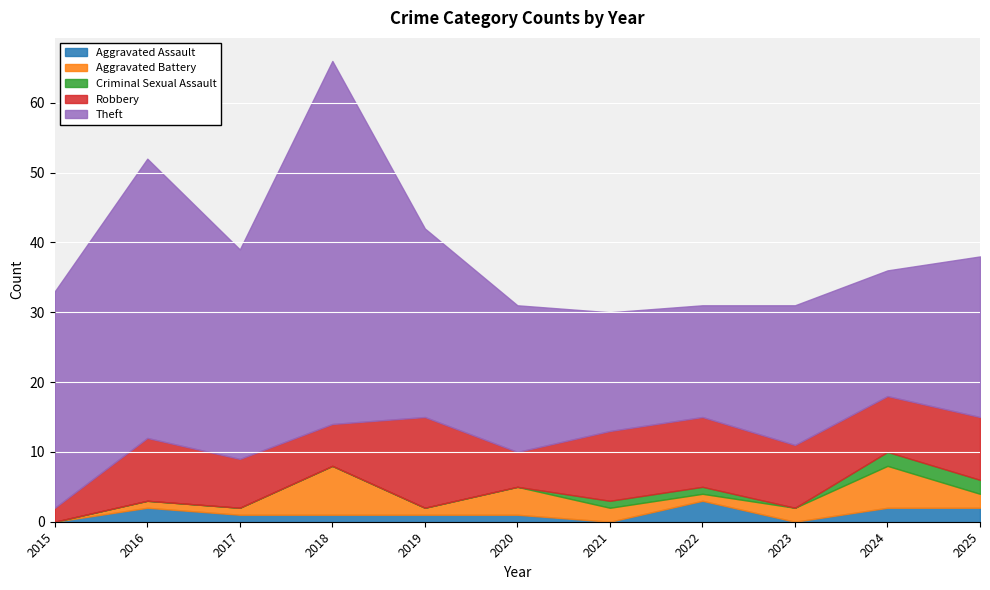

What is the average value of the Criminal Sexual Assault series?

1